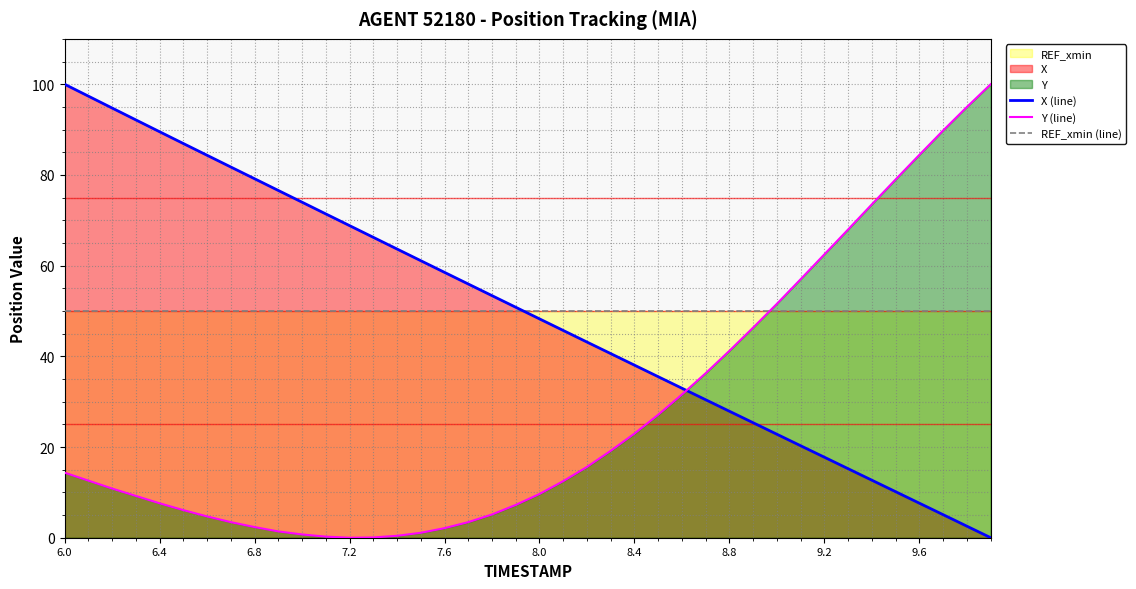

What is the difference between the second highest and second lowest values in the X (line) series?

94.8